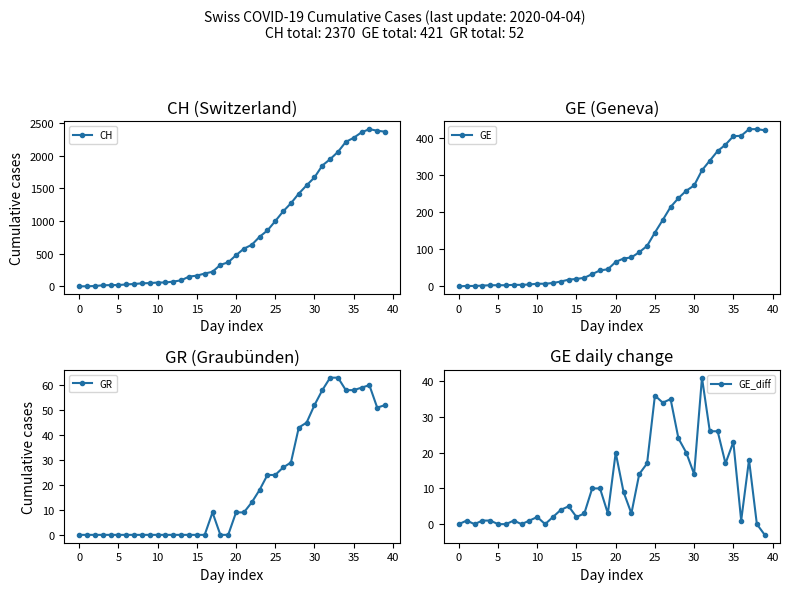

The value of GR at 36 is 37. True or false?

False